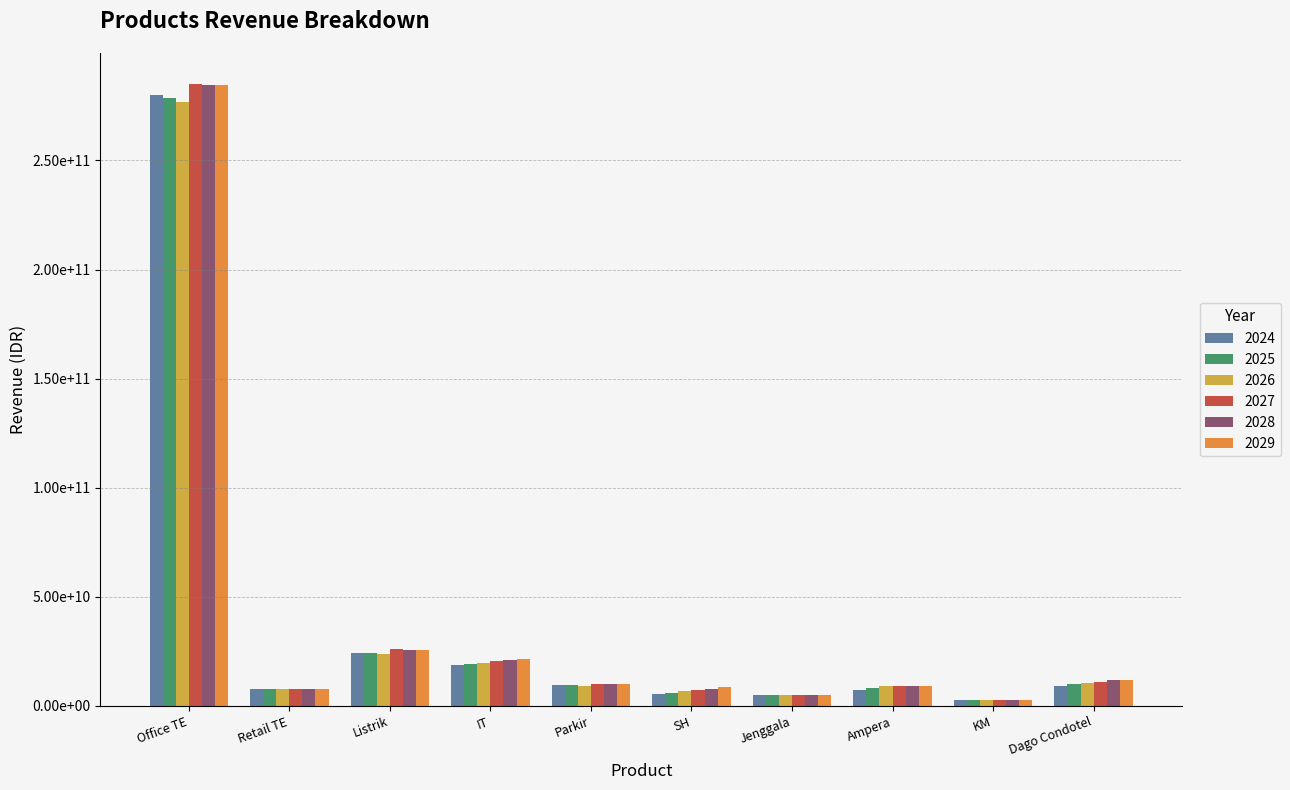

What is the total value across all series at IT?

121063548140.8